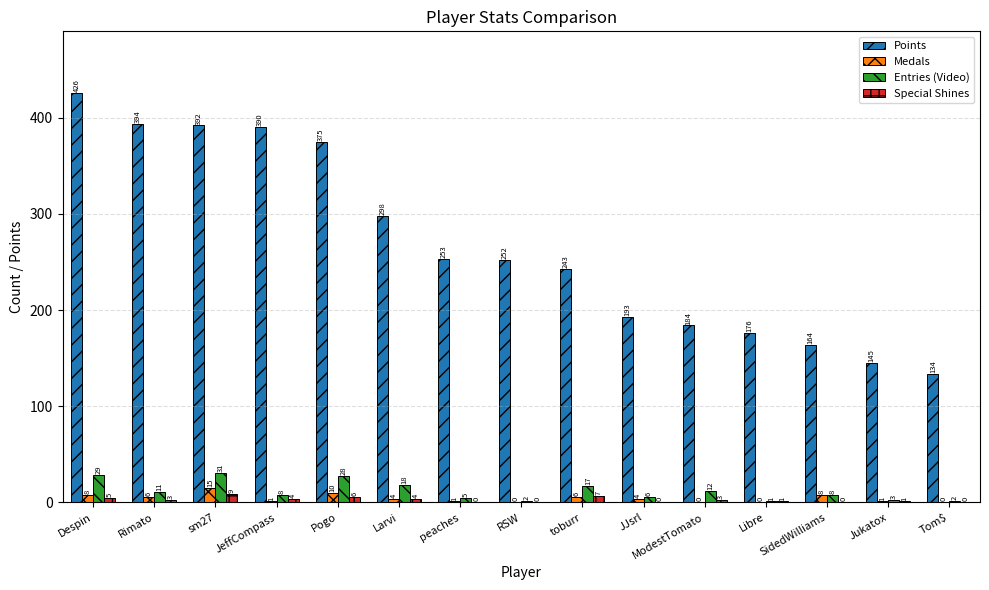

Reading left to right, transcribe all the data shown in this chart.

Points: 426	394	392	390	375	298	253	252	243	193	184	176	164	145	134
Medals: 8	6	15	1	10	4	1	0	6	4	0	0	8	1	0
Entries (Video): 29	11	31	8	28	18	5	2	17	6	12	1	8	3	2
Special Shines: 5	3	9	4	6	4	0	0	7	0	3	1	0	1	0